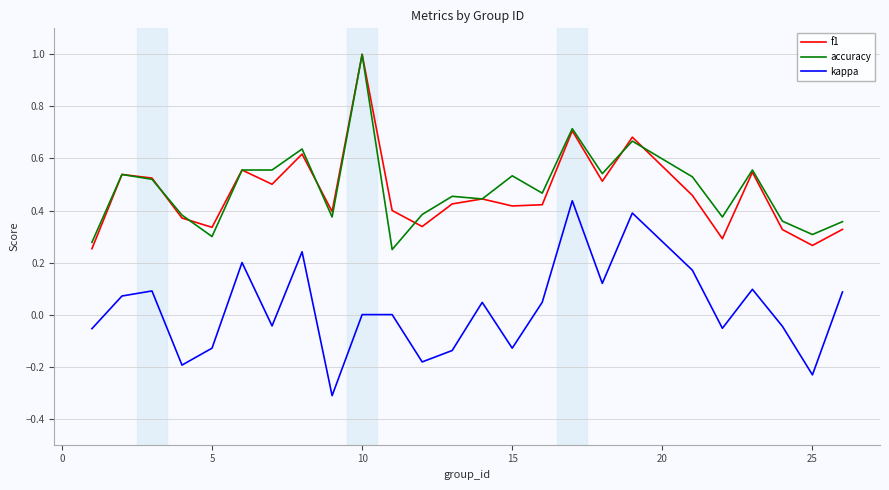

True or false: f1 and kappa cross at least once.

False